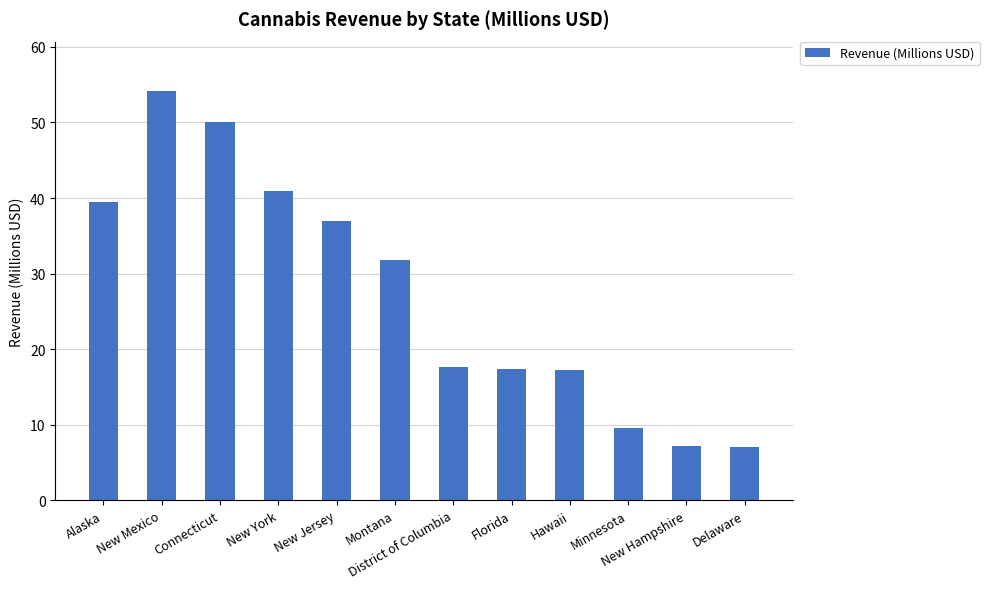

What is the label of the 8th bar from the right?

New Jersey